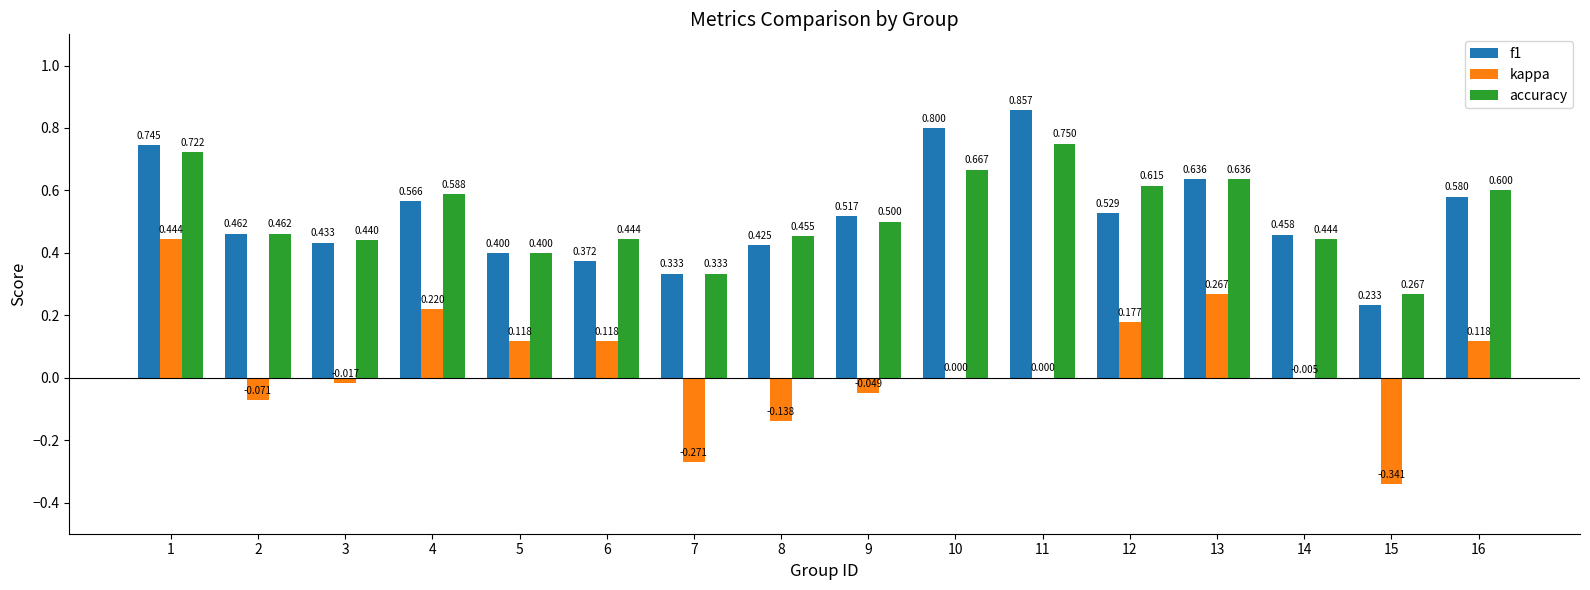

Are the bars grouped side by side (vs. stacked)?

Yes